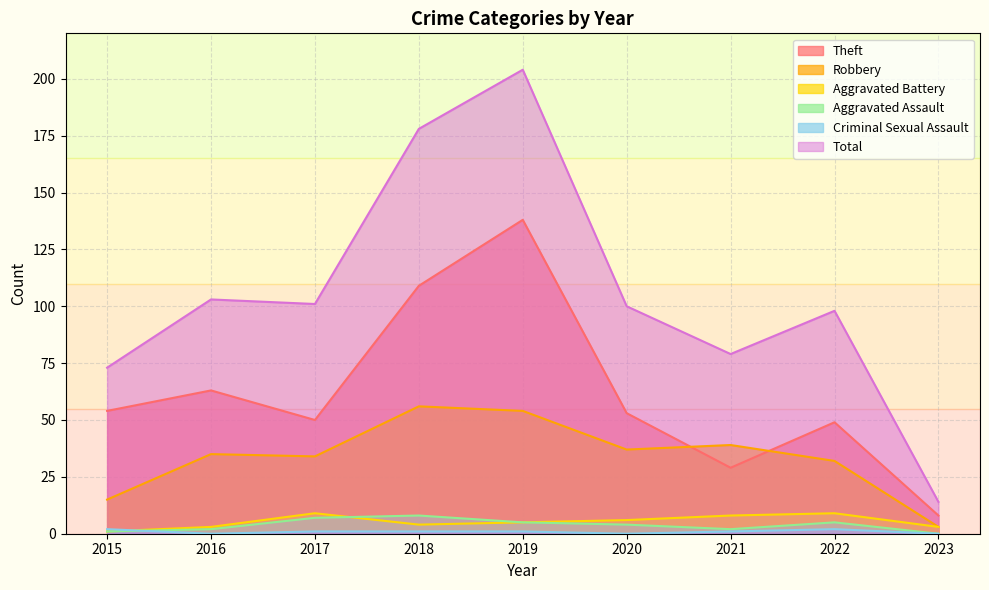

True or false: Theft and Aggravated Battery cross at least once.

False